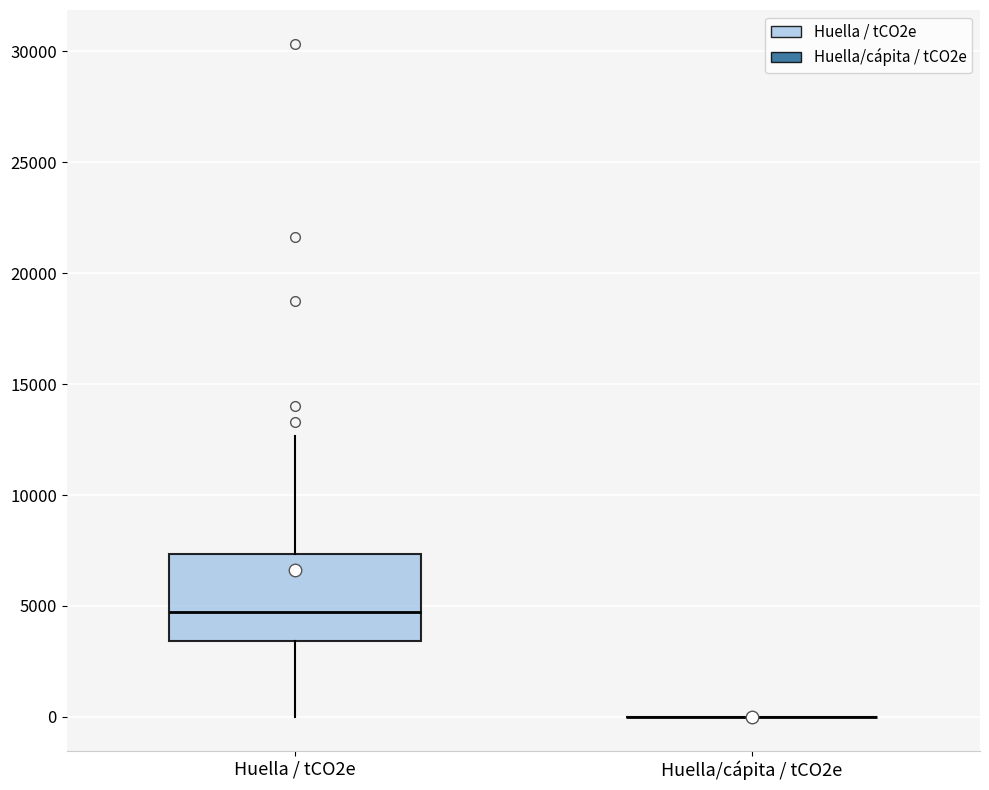

Where is the upper edge of the box for Huella / tCO2e on the y-axis? The values are not printed on the chart, so give them approximately, as read against the axis.

7500